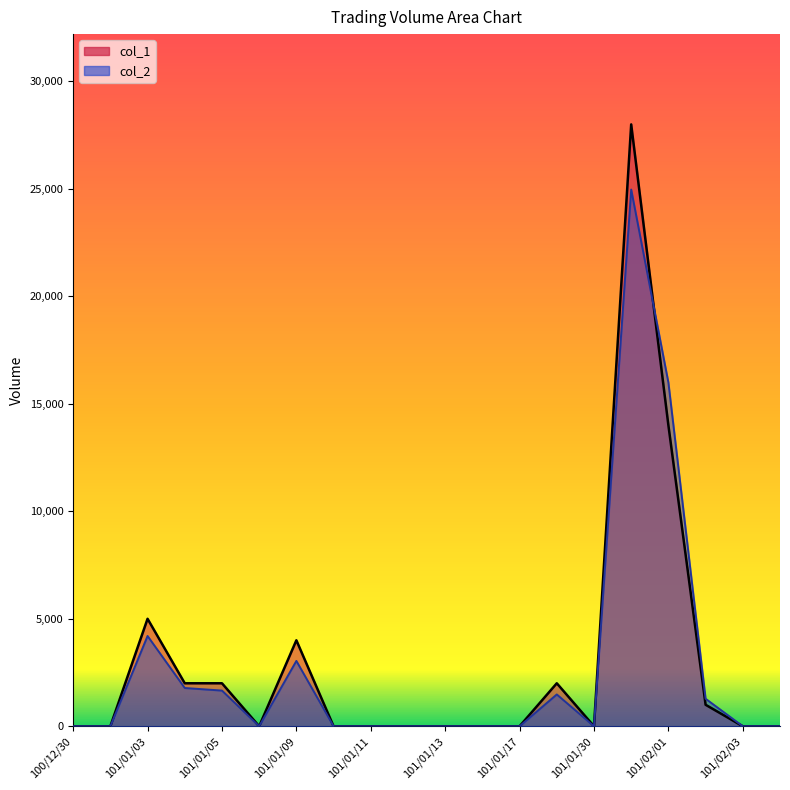

Which series has the largest total across all categories?

col_1